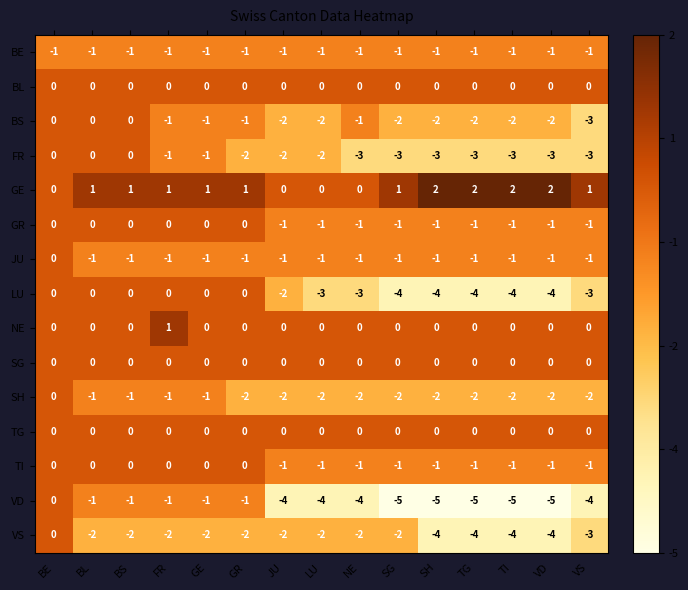

At which category is the sum across all series the highest?

BE